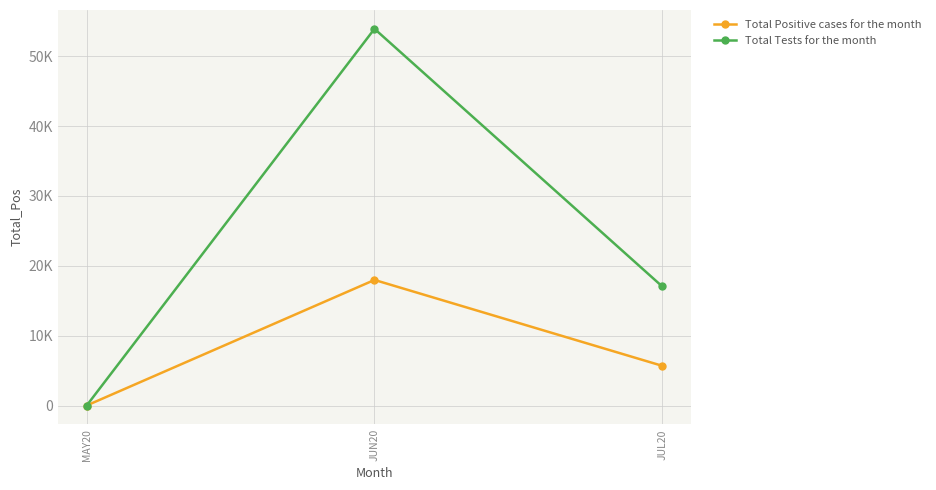

What are all the series names shown in the legend?

Total Positive cases for the month, Total Tests for the month